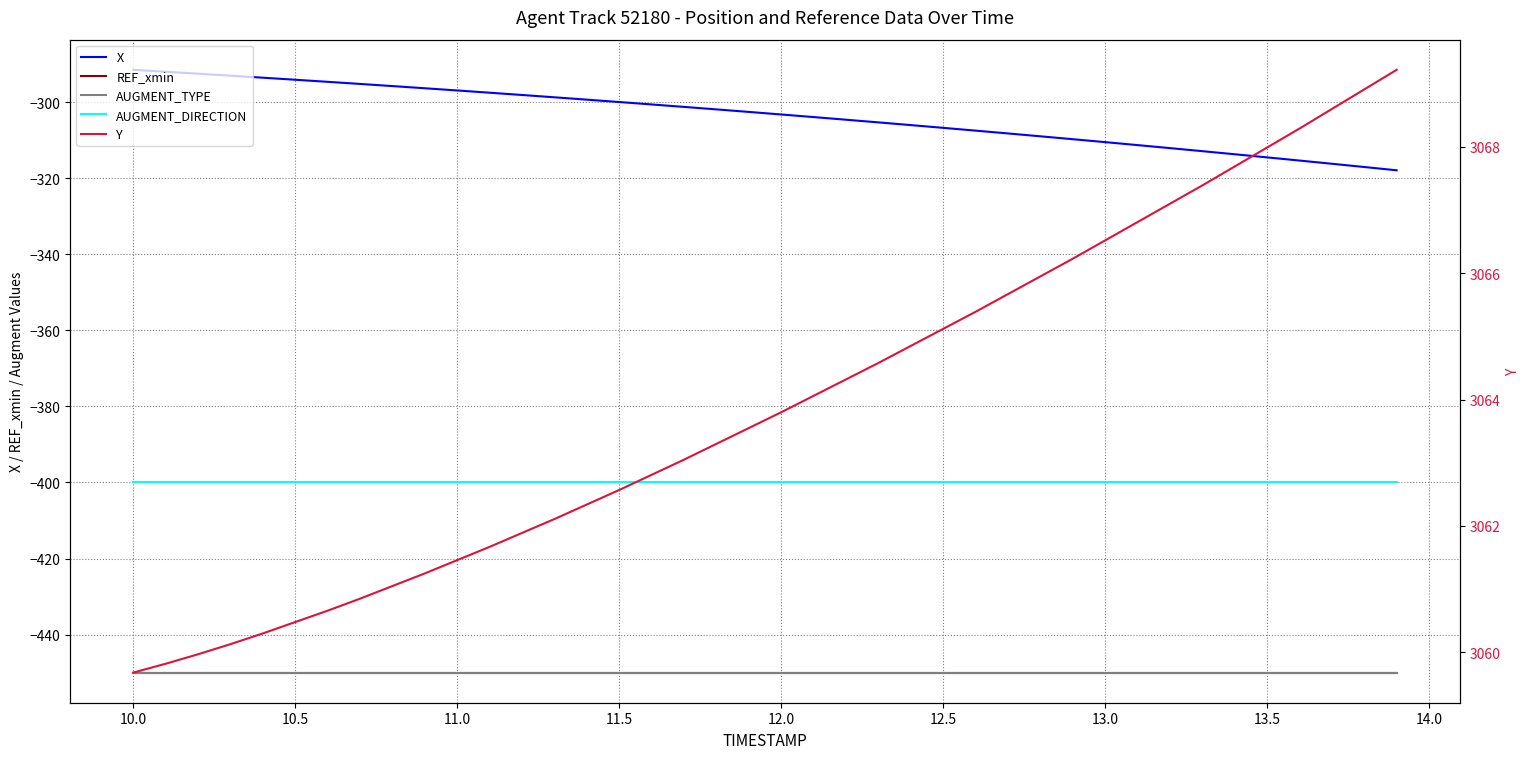

True or false: AUGMENT_TYPE and REF_xmin cross at least once.

False